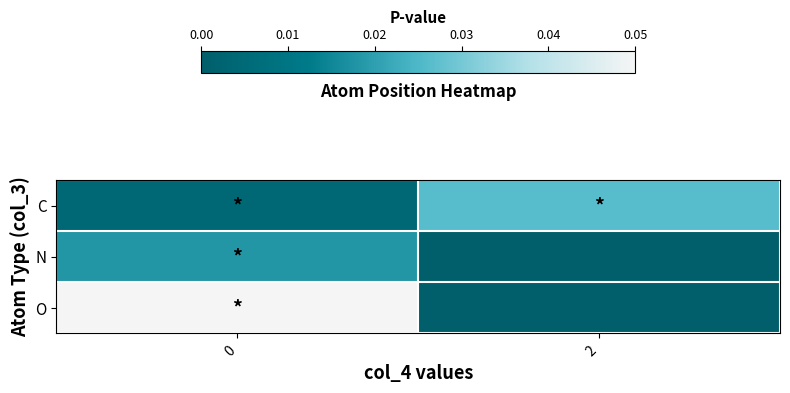

Rank the series by their average value, from lowest to highest.

N, C, O